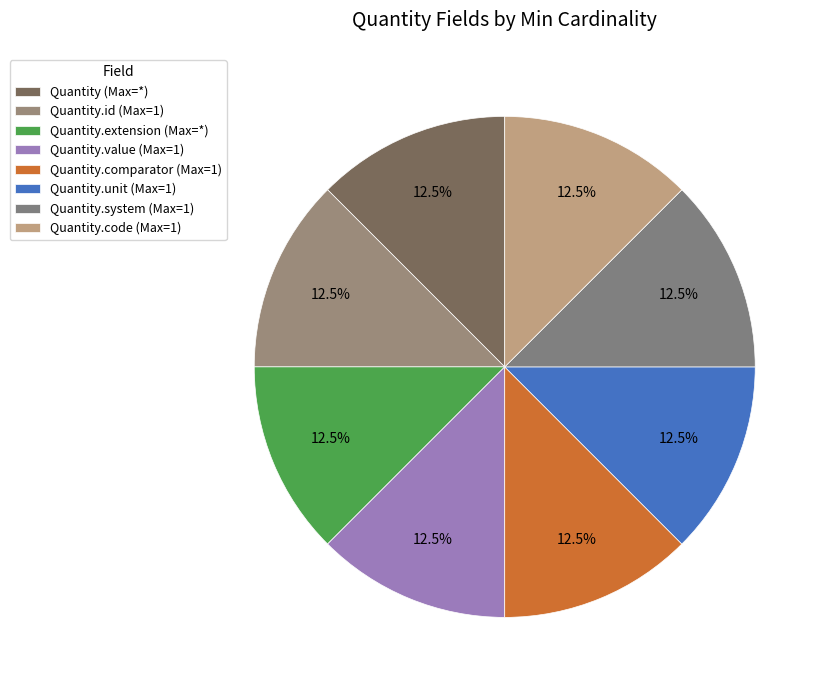

How many slices are in this pie chart?

8